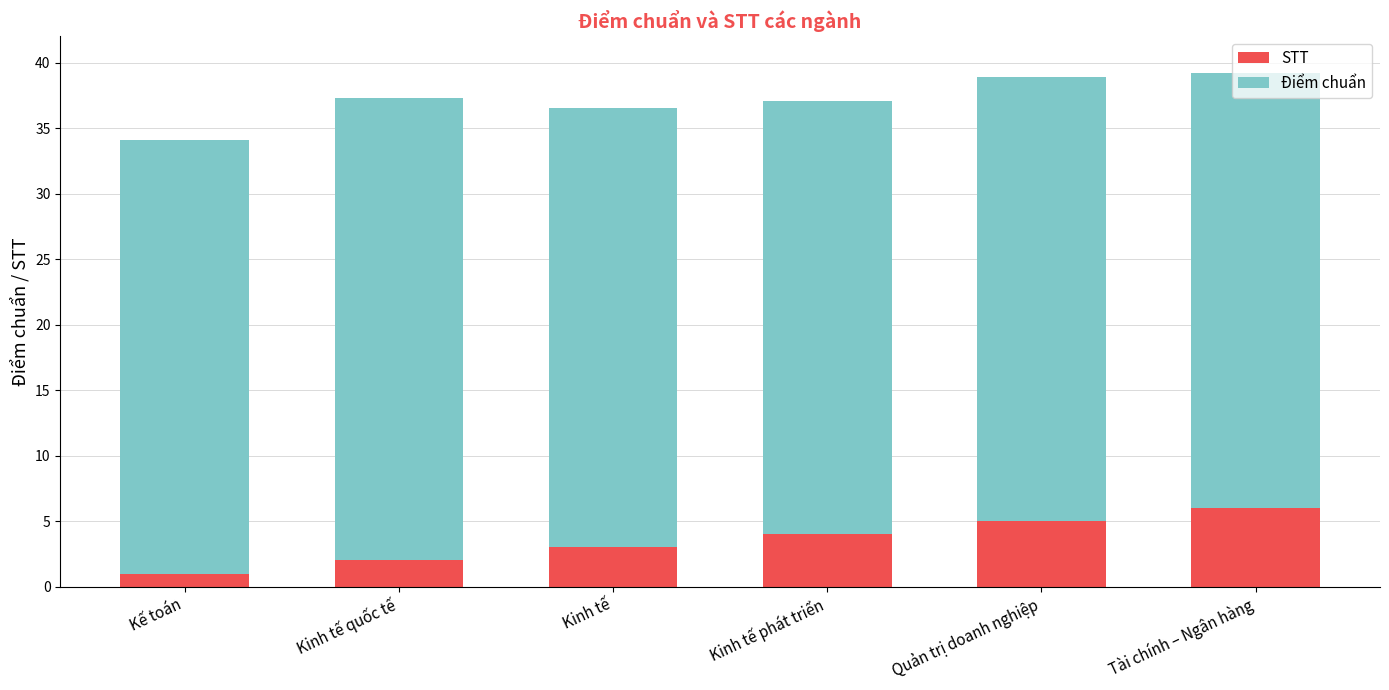

What is the approximate value of STT at Kế toán?

1.0